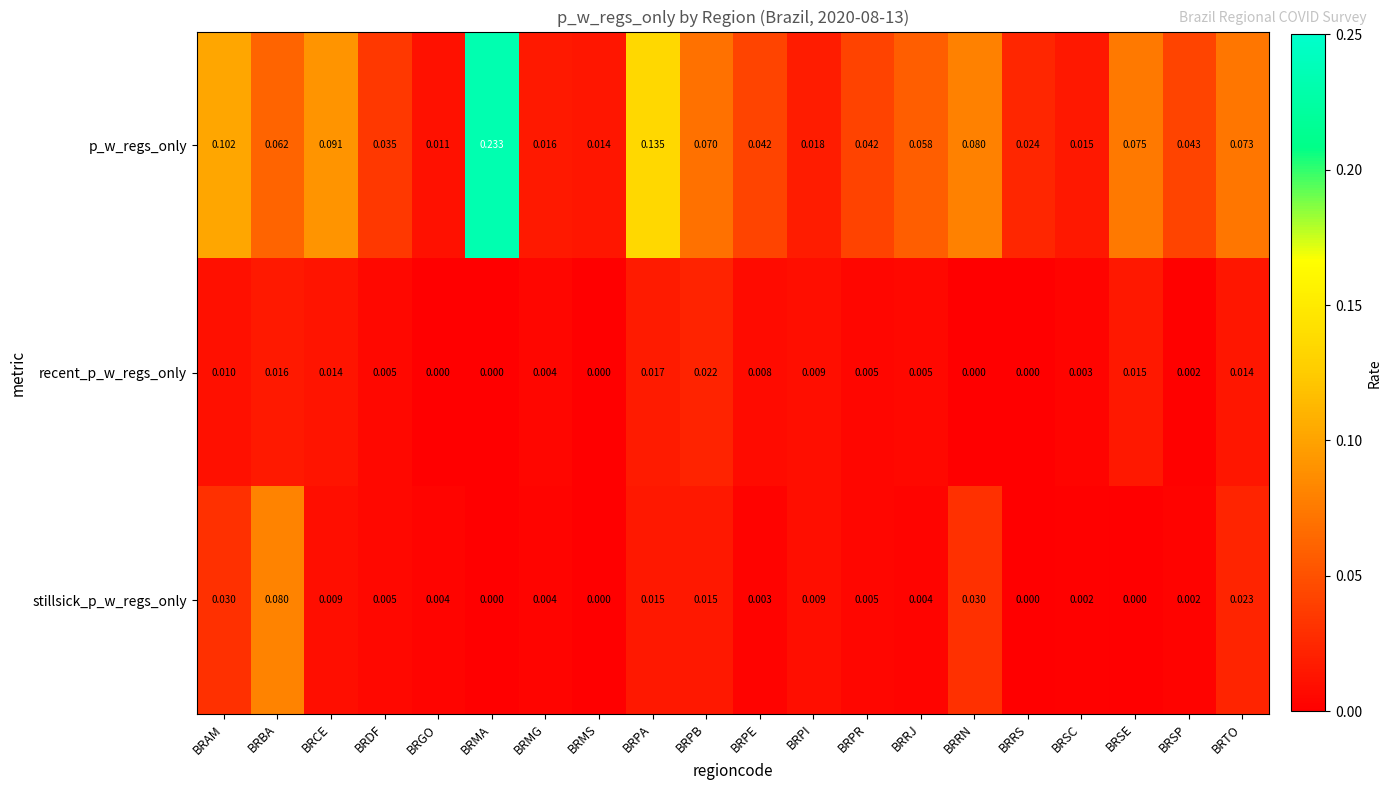

Count the number of data series in this chart.

3